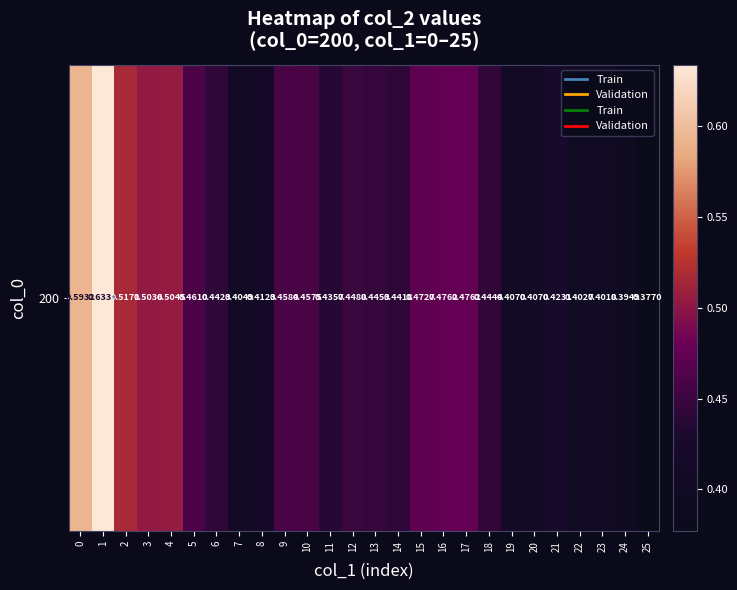

The value at 18 is 0.4. True or false?

True